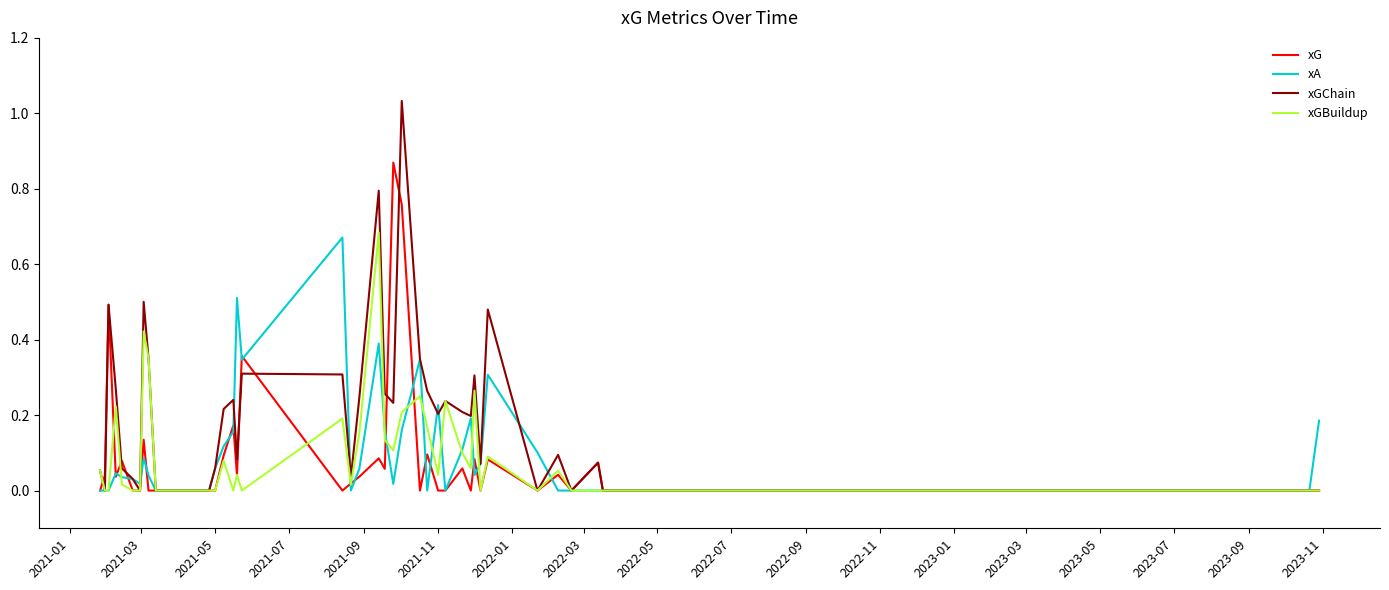

How many lines are shown in the chart?

4